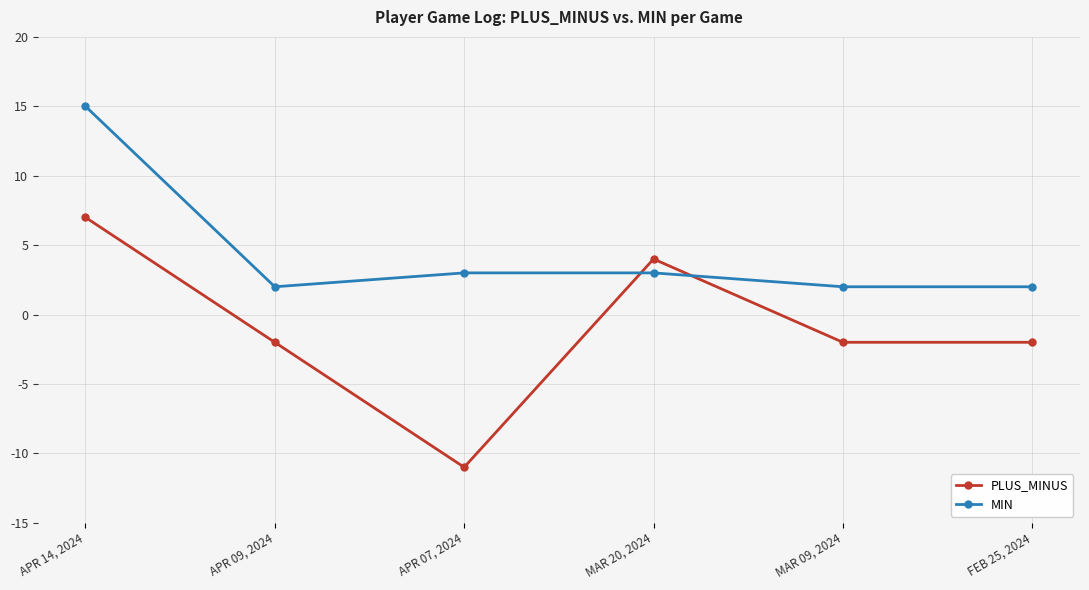

What is the label of the 6th point from the right?

APR 14, 2024